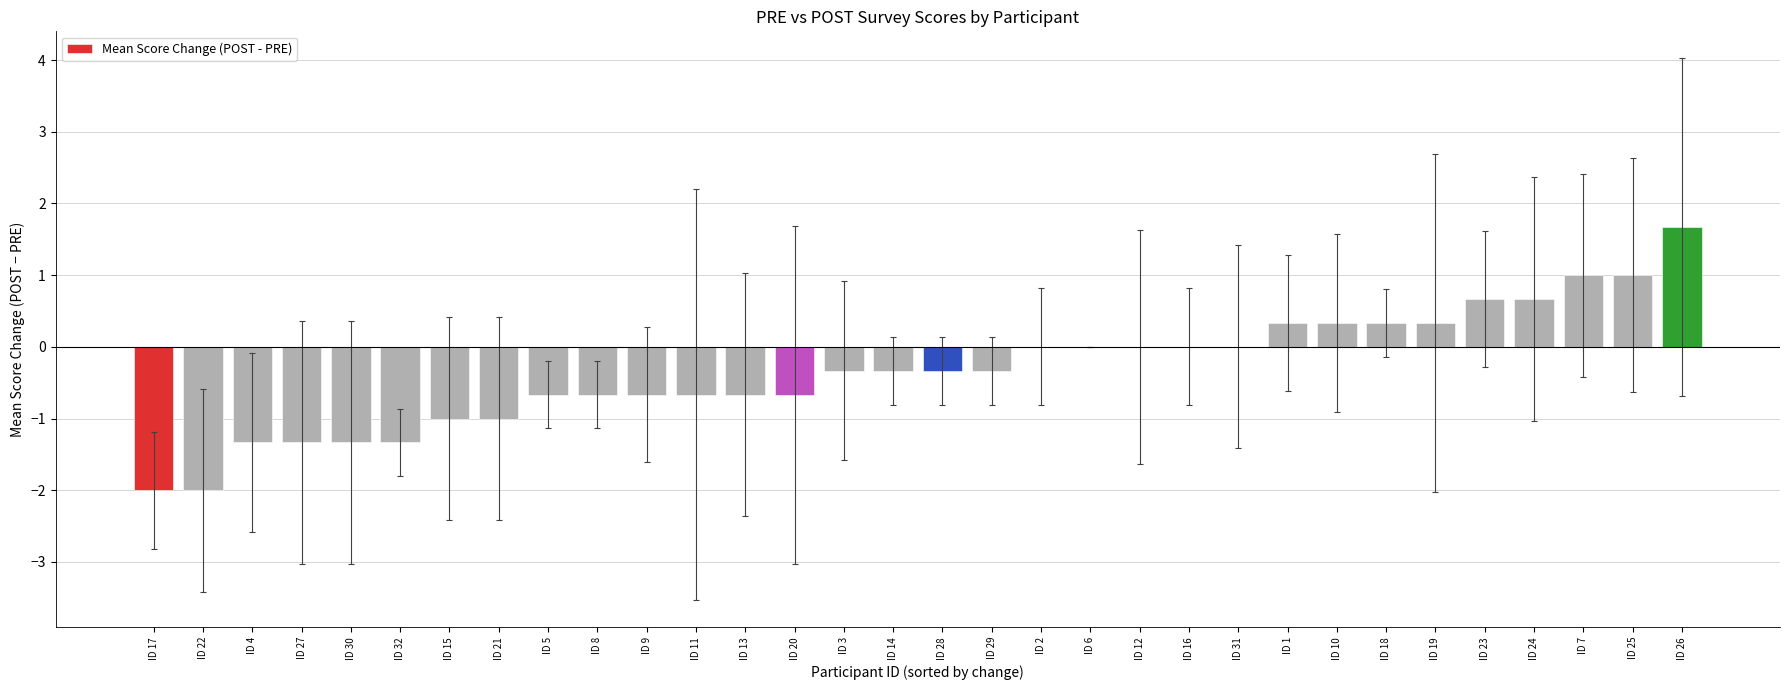

How many data points does each series have?

32